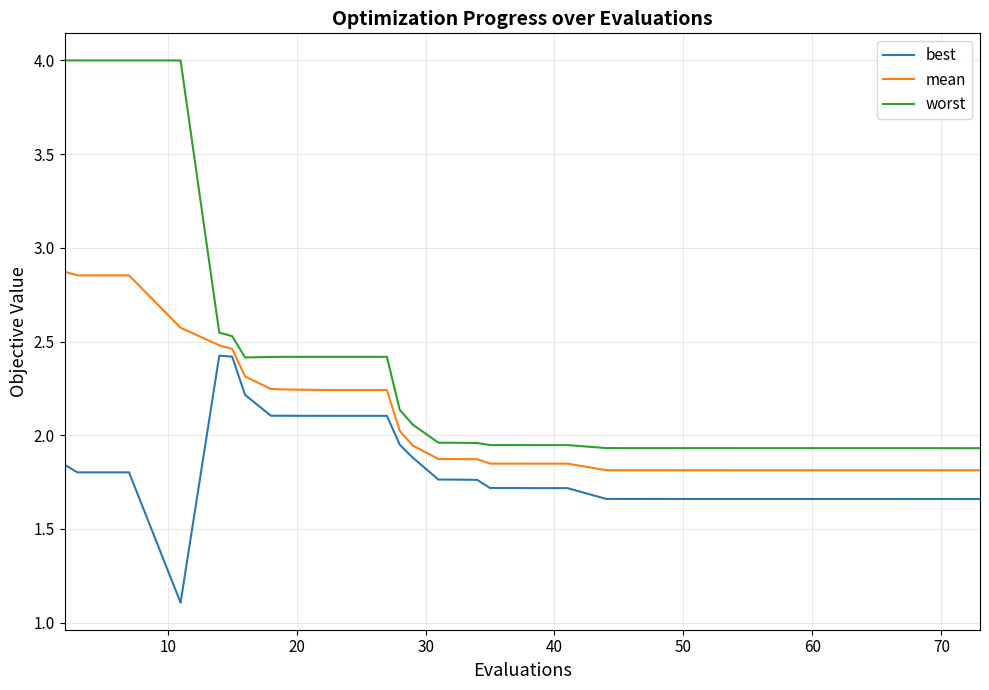

Rank the series by their average value, from lowest to highest.

best, mean, worst